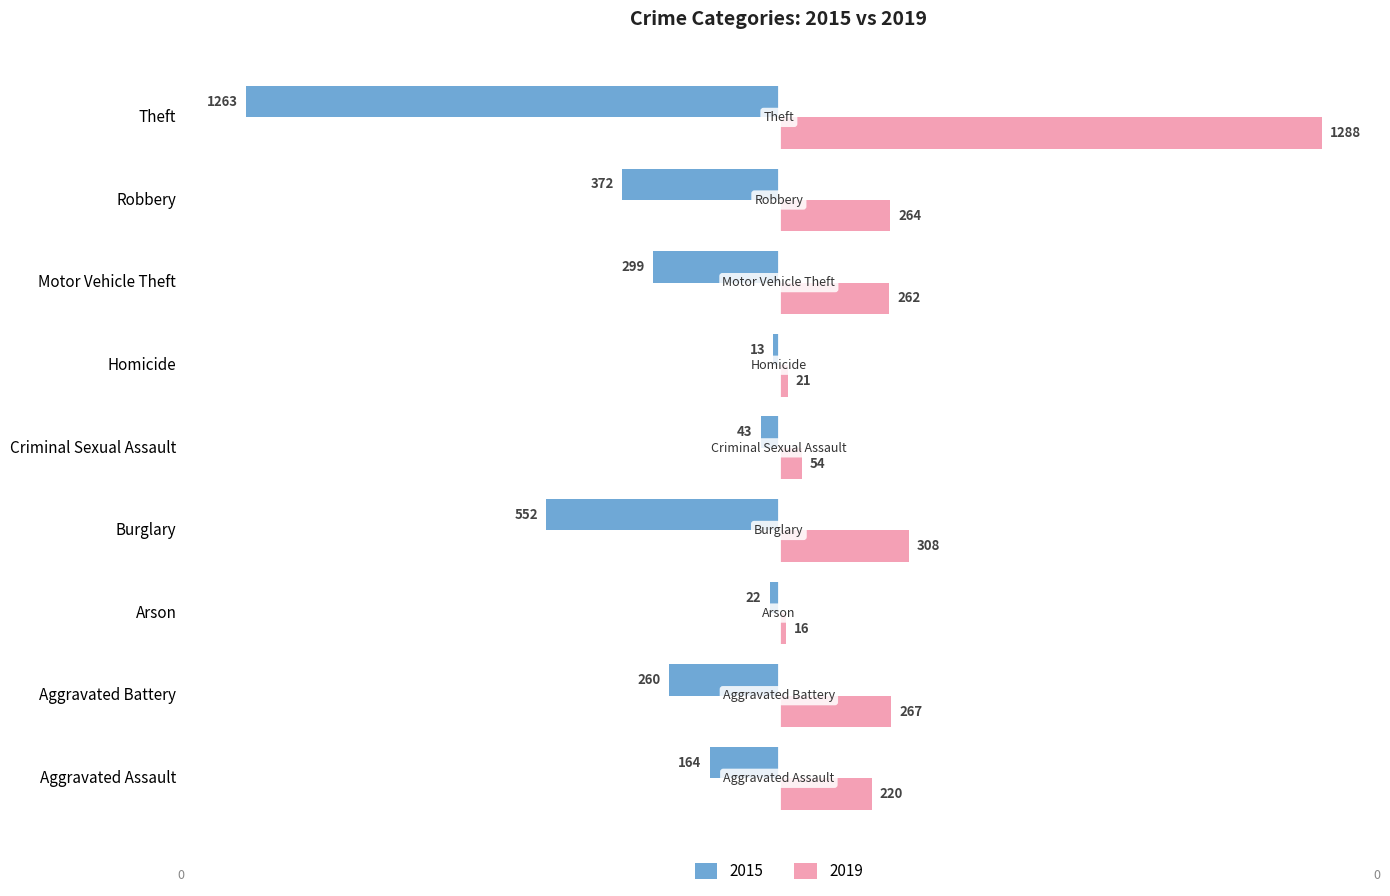

The value of 2019 at Motor Vehicle Theft is 20.3. True or false?

True